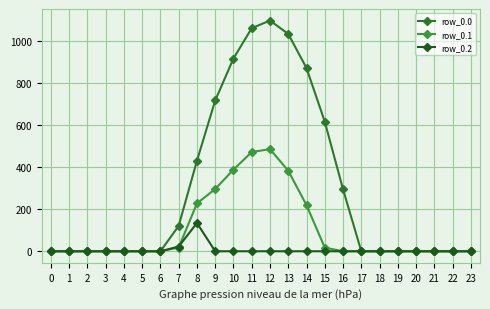

Reading left to right, what are all the values shown in this chart?

row_0.0: 0=0.0	1=0.0	2=0.0	3=0.0	4=0.0	5=0.0	6=0.0	7=120.6	8=430.3	9=716.9	10=916.2	11=1060.3	12=1096.7	13=1032.9	14=870.6	15=615.9	16=294.5	17=0.0	18=0.0	19=0.0	20=0.0	21=0.0	22=0.0	23=0.0
row_0.1: 0=0.0	1=0.0	2=0.0	3=0.0	4=0.0	5=0.0	6=0.0	7=17.7	8=227.5	9=295.9	10=388.1	11=471.7	12=485.4	13=382.7	14=219.2	15=17.3	16=0.0	17=0.0	18=0.0	19=0.0	20=0.0	21=0.0	22=0.0	23=0.0
row_0.2: 0=0.0	1=0.0	2=0.0	3=0.0	4=0.0	5=0.0	6=0.0	7=22.3	8=134.2	9=0.0	10=0.0	11=0.0	12=0.0	13=0.0	14=0.0	15=0.0	16=0.0	17=0.0	18=0.0	19=0.0	20=0.0	21=0.0	22=0.0	23=0.0